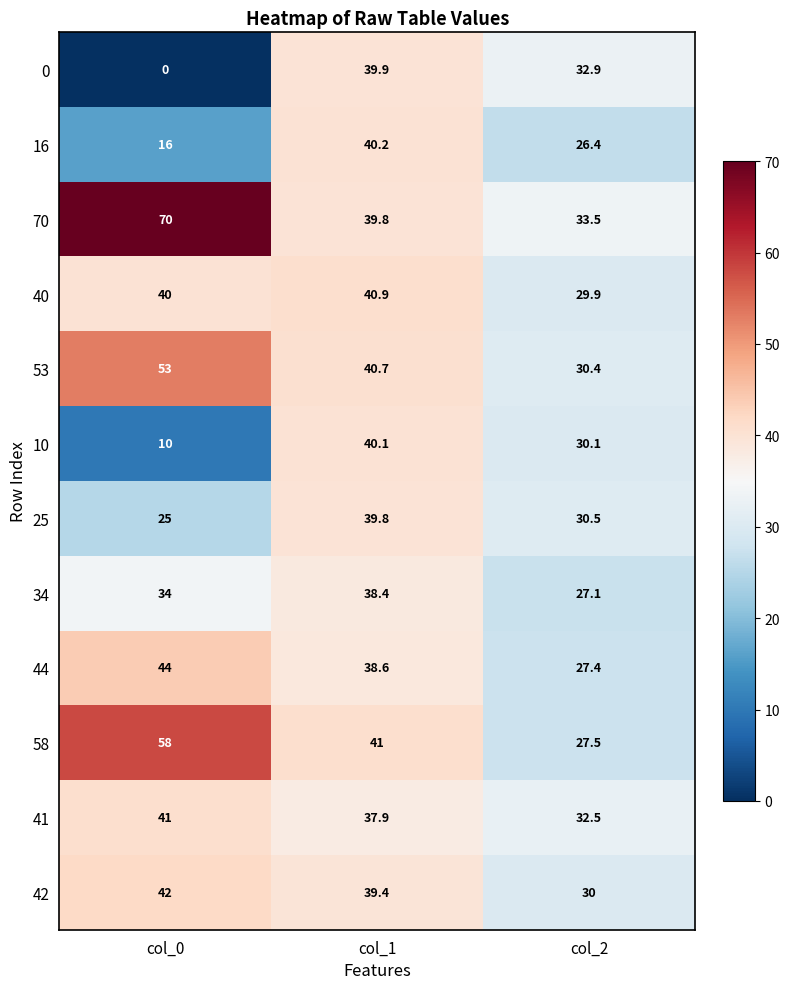

What is the average value of the 34 series?

33.2